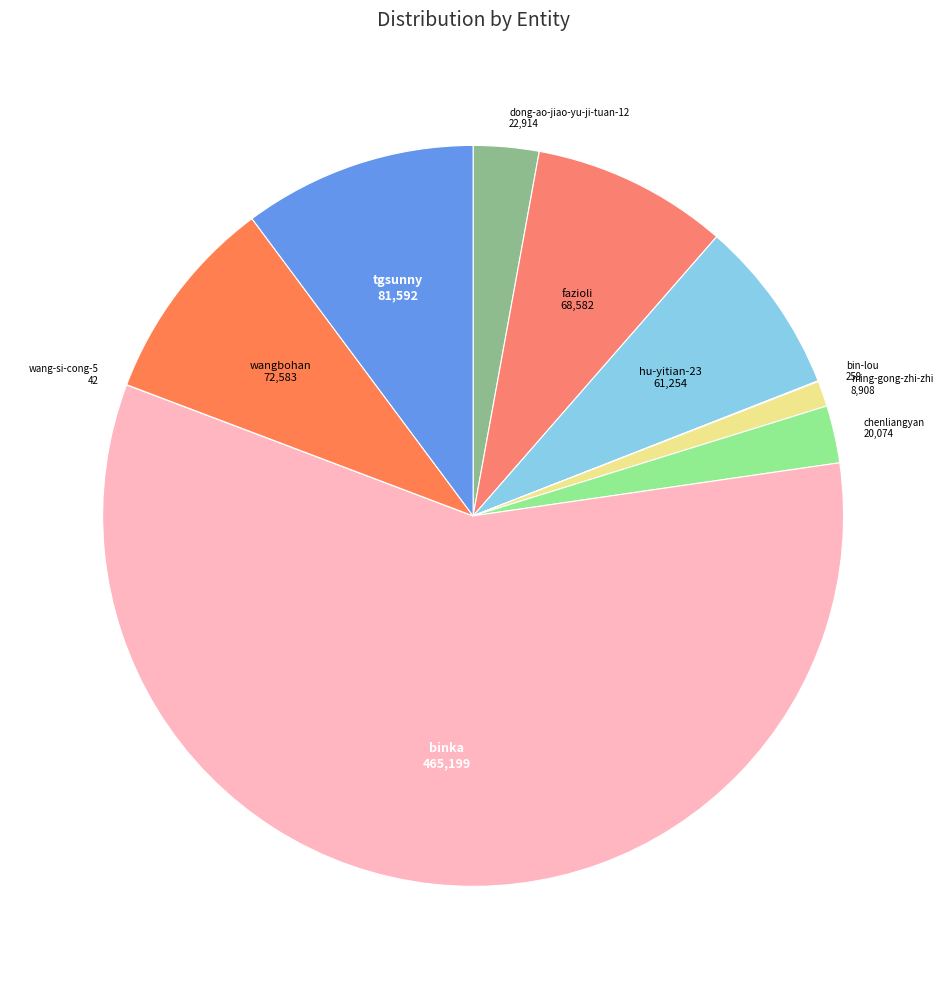

What is the majority slice?

binka